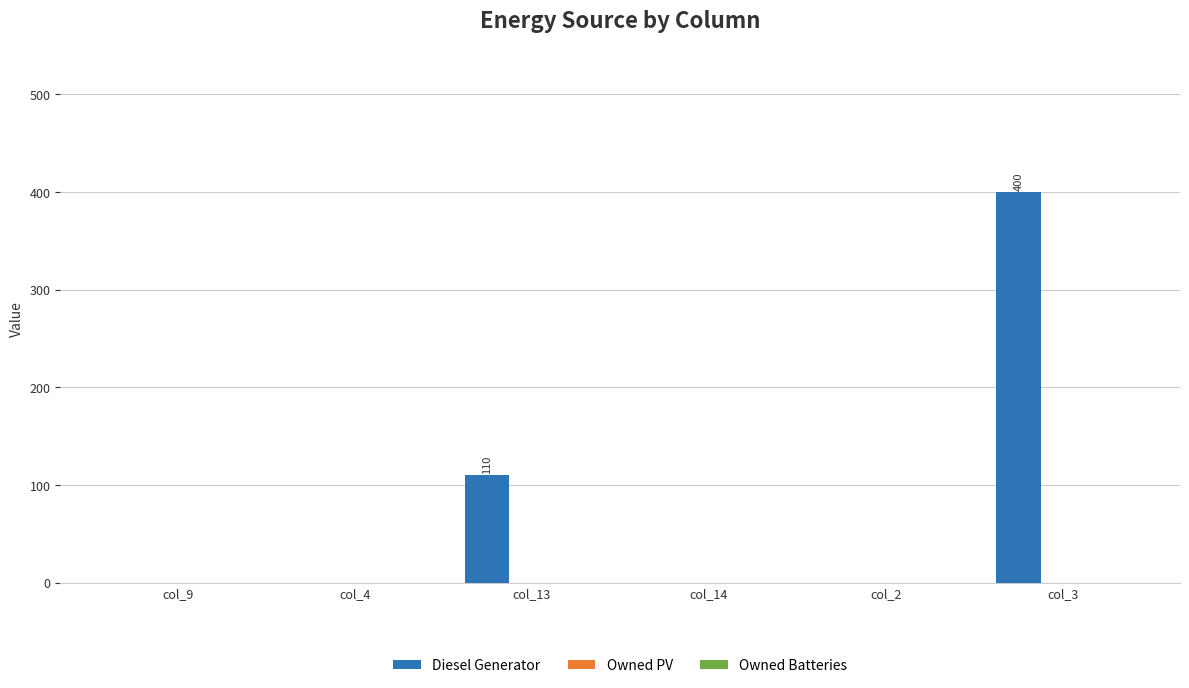

Between col_14 and col_13, which is larger?

col_13